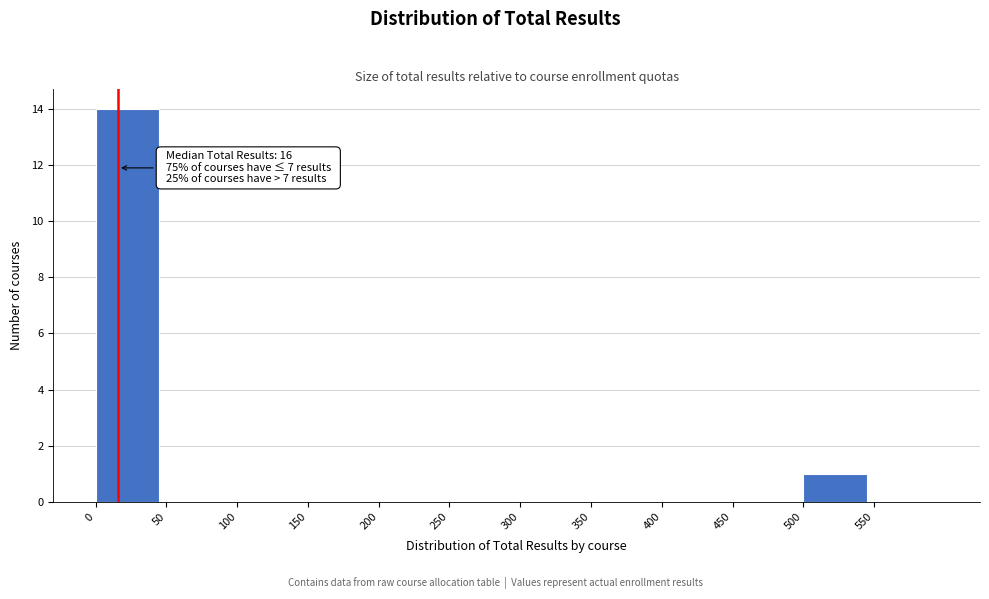

Over which range of the x-axis is the bar tallest?

0 to 50